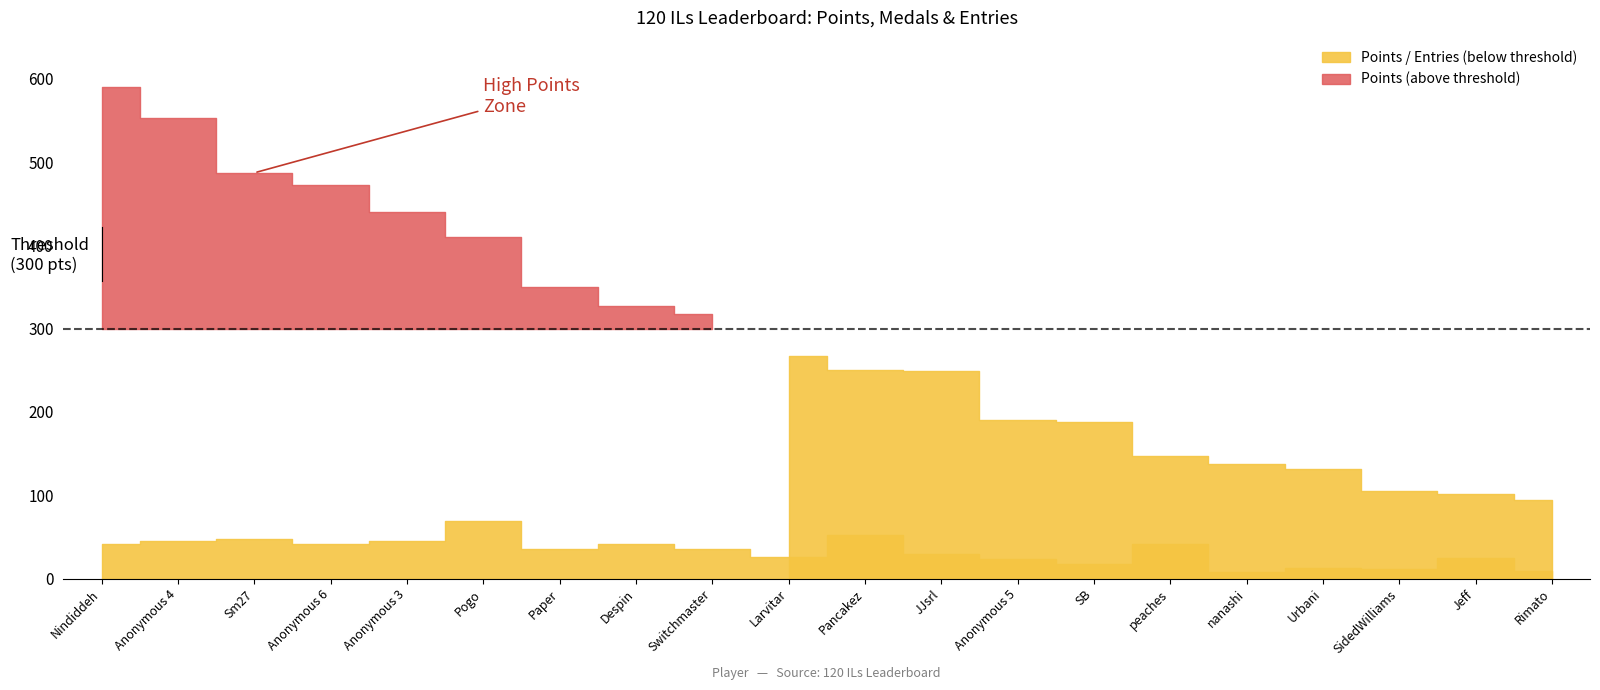

At which category is the sum across all series the highest?

Nindiddeh